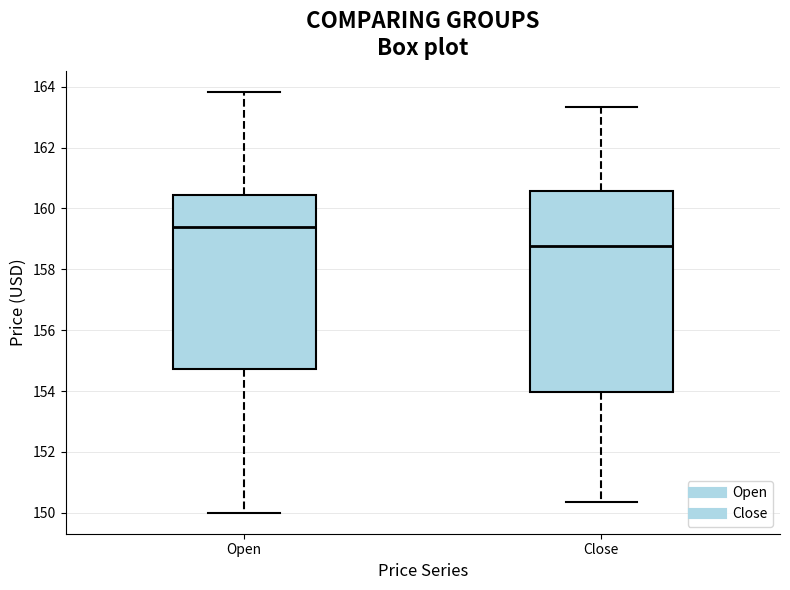

Where does the median line of the box for Close sit on the y-axis? The values are not printed on the chart, so give them approximately, as read against the axis.

158.8